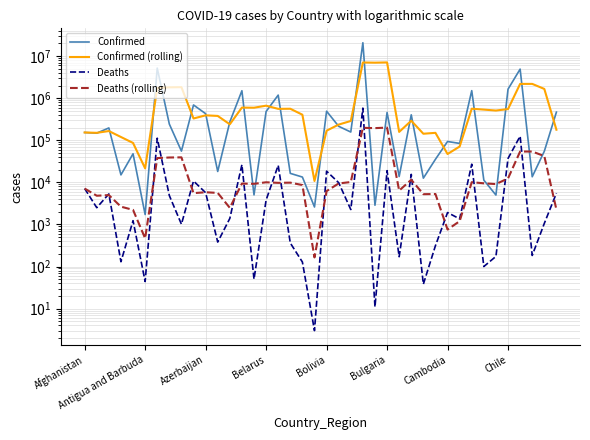

True or false: Confirmed and Deaths cross at least once.

False